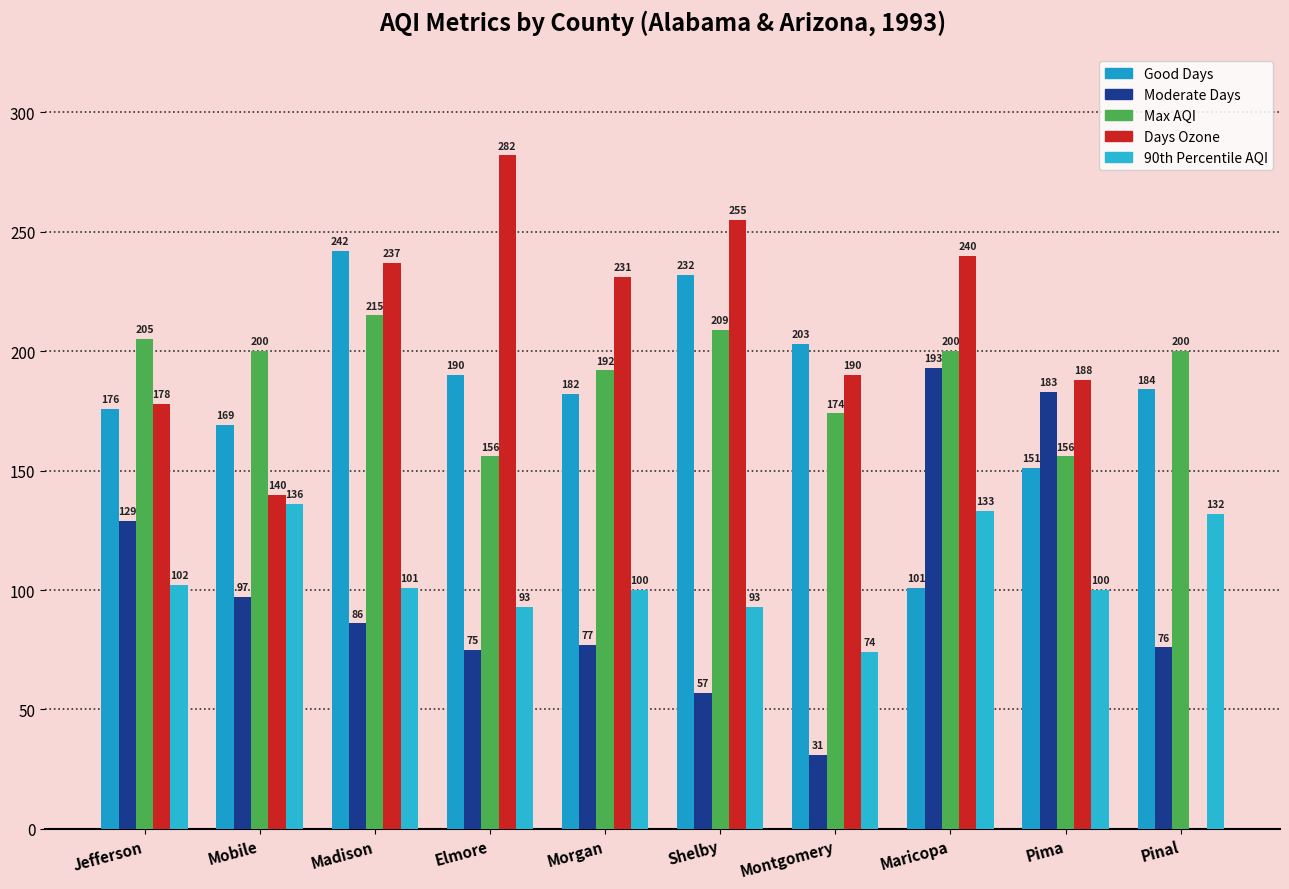

True or false: Moderate Days has a value of 59 at Mobile.

False